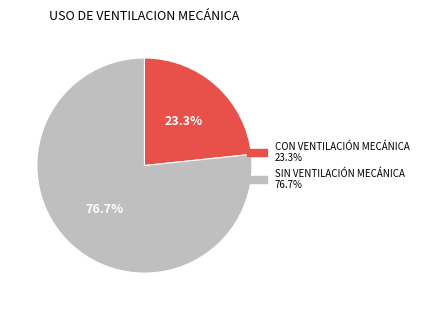

To the nearest percent, what is the difference between the largest and smallest slice percentages?

53%